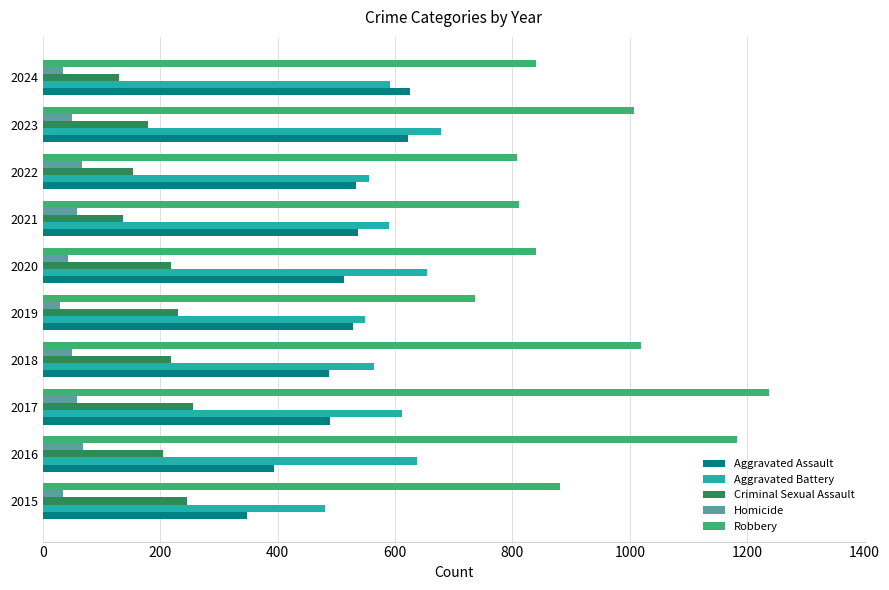

What value does the Homicide series have at 2018?

50